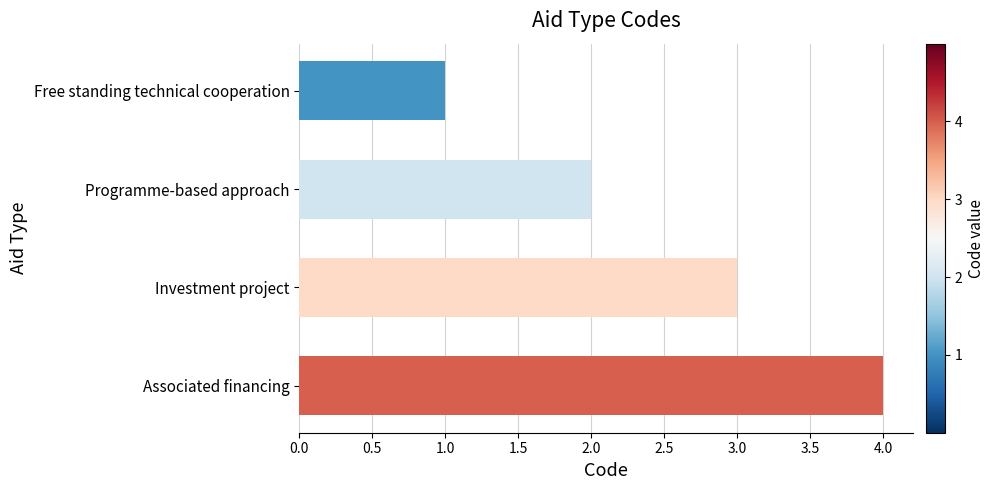

How many distinct data groups are displayed?

1